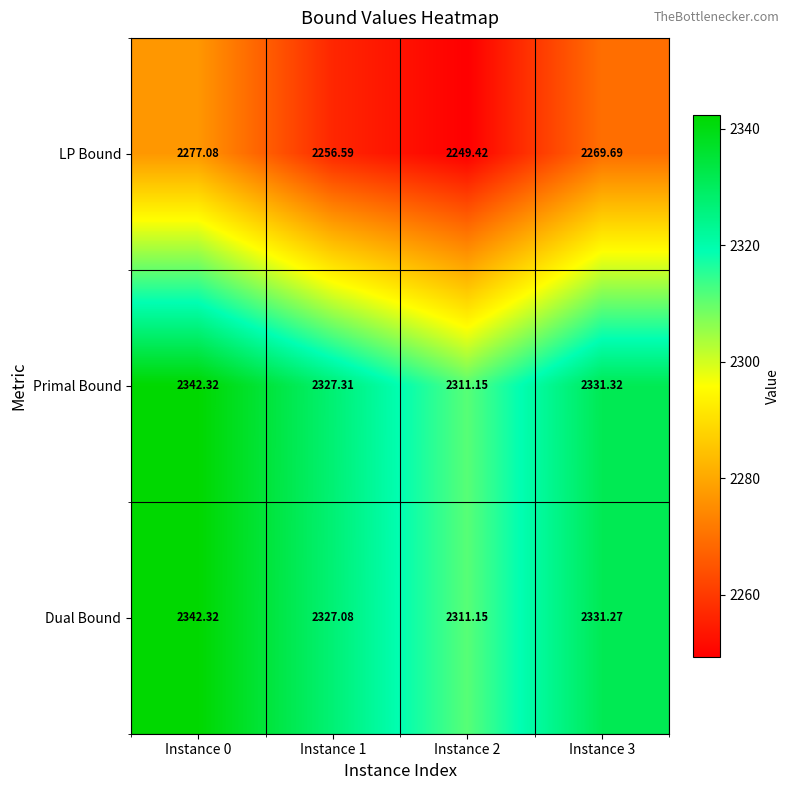

What is the total value across all series at Instance 3?

6932.3